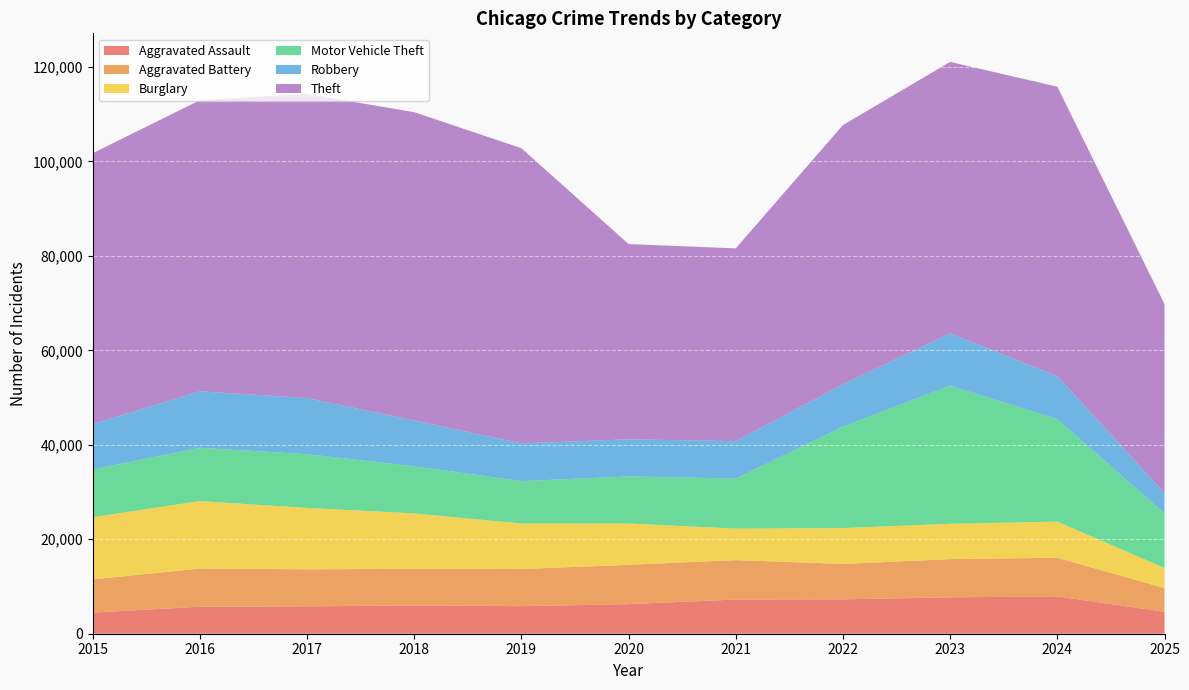

Reading right to left, extract all data points from this chart.

Aggravated Assault: 4648	7905	7712	7281	7242	6265	5841	6002	5793	5713	4480
Aggravated Battery: 5010	8182	8080	7495	8348	8320	7858	7734	7845	8085	7018
Burglary: 4252	7654	7486	7594	6661	8758	9639	11747	13001	14289	13184
Motor Vehicle Theft: 11574	21710	29255	21472	10605	9962	8978	9985	11380	11285	10068
Robbery: 4271	9116	11052	8964	7920	7855	7995	9681	11881	11960	9638
Theft: 40048	61271	57492	54899	40821	41350	62498	65290	64386	61625	57353